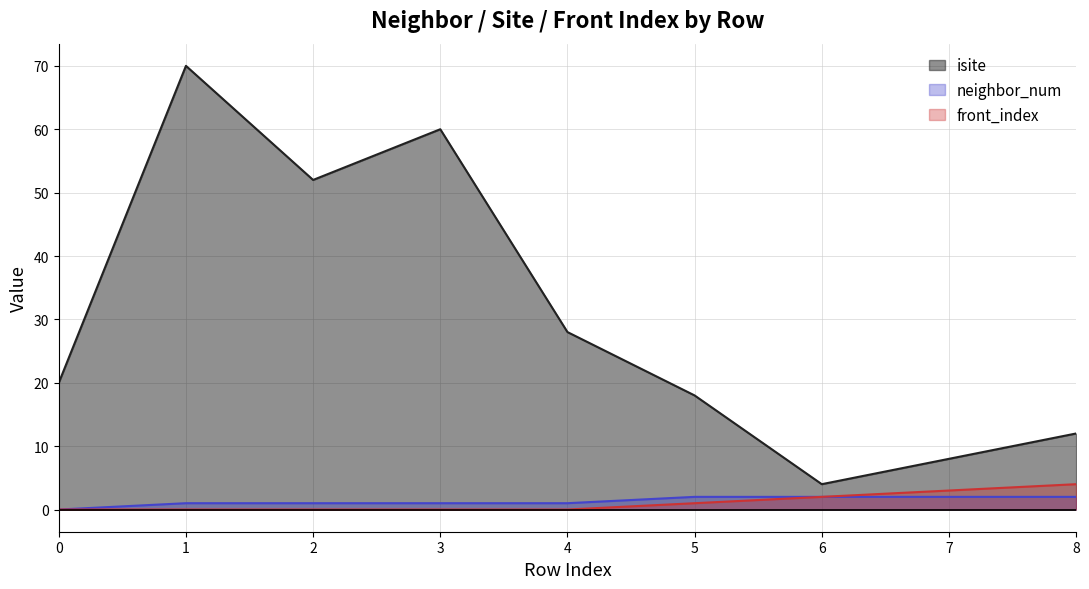

Is the value of neighbor_num at 4 greater than the value of isite at 6?

No